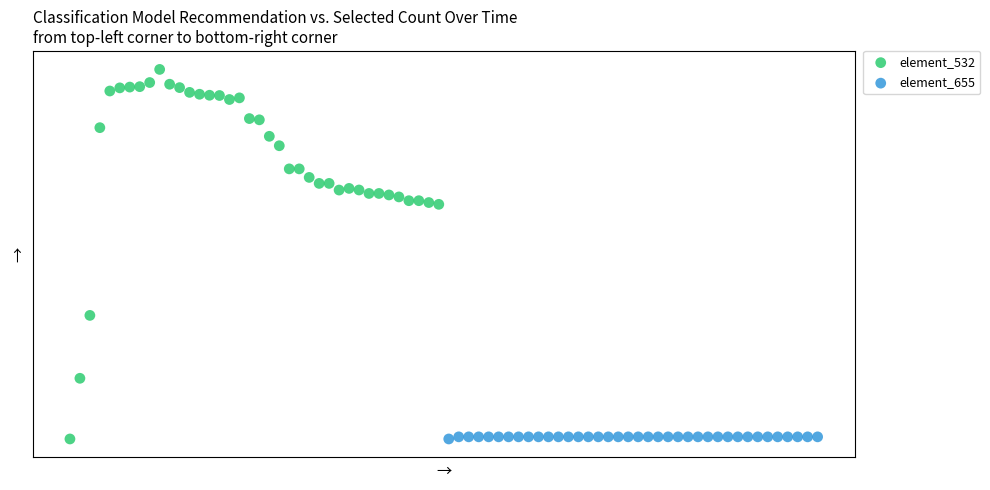

What are all the series names shown in the legend?

element_532, element_655